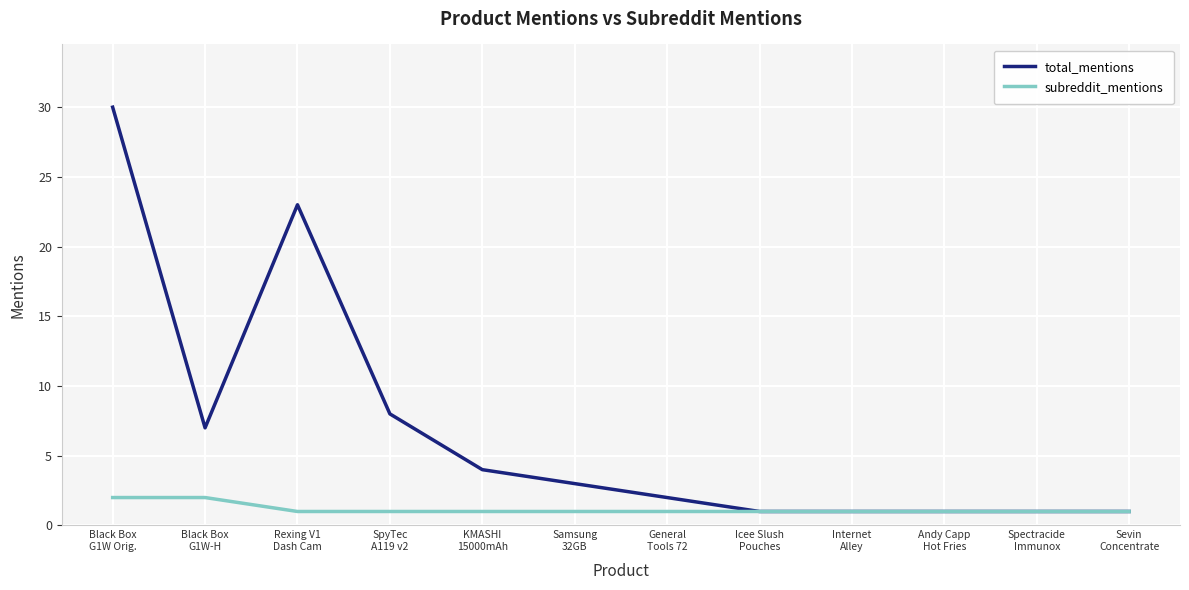

At which category is the sum across all series the highest?

Black Box
G1W Orig.